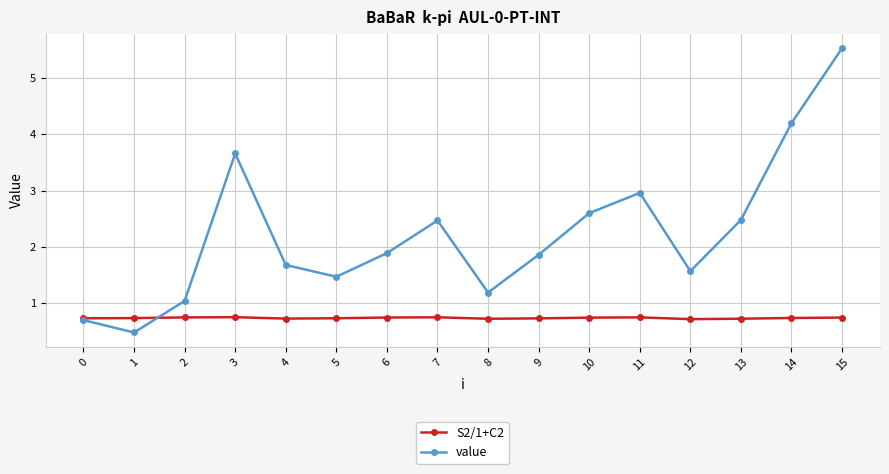

True or false: S2/1+C2 and value intersect in this chart.

True